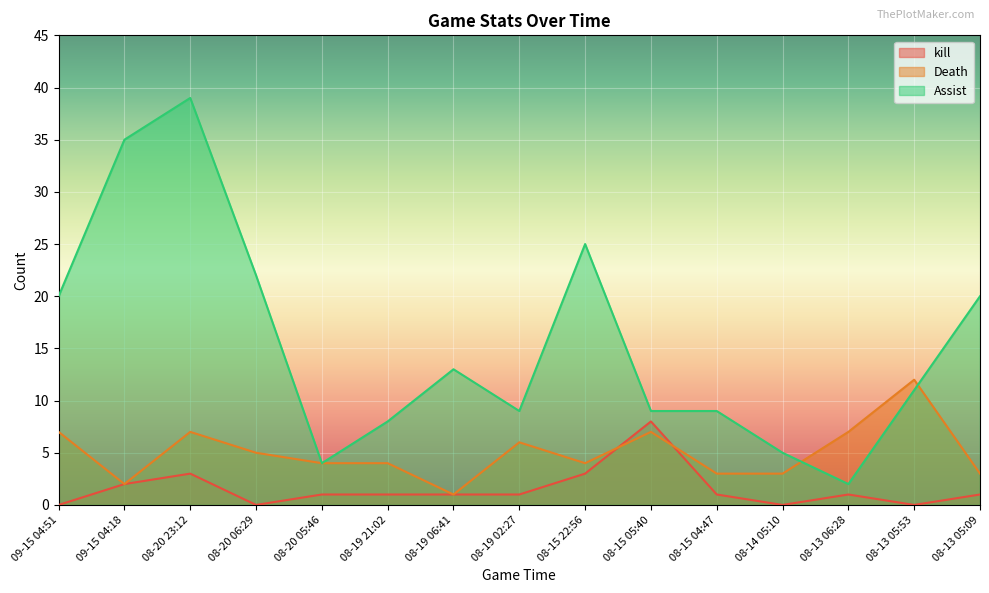

At which category is the sum across all series the highest?

08-20 23:12